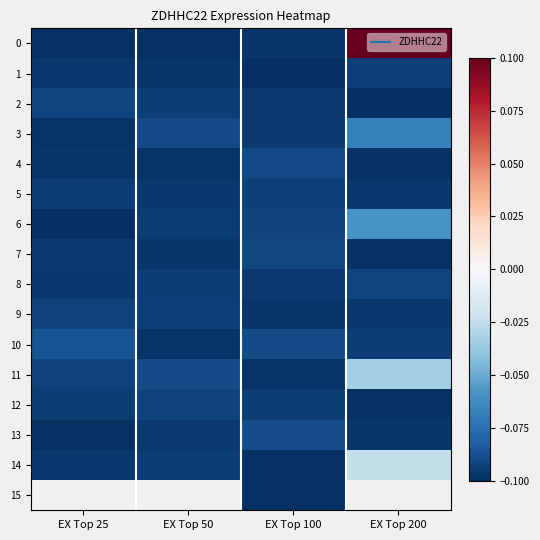

Read the 13 value at EX Top 25.

-0.1